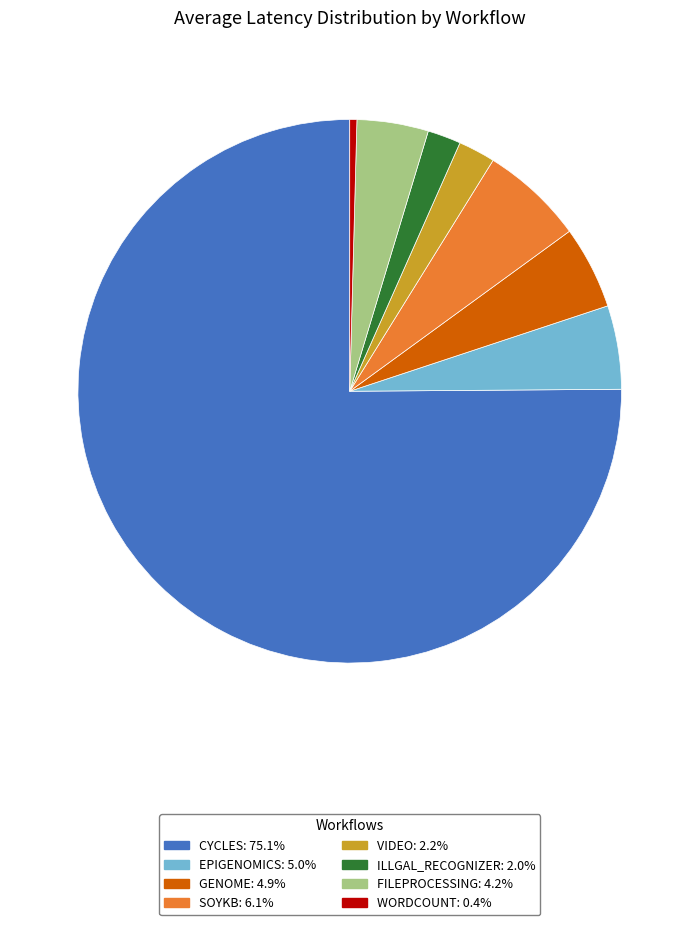

Does any single category account for the majority?

Yes